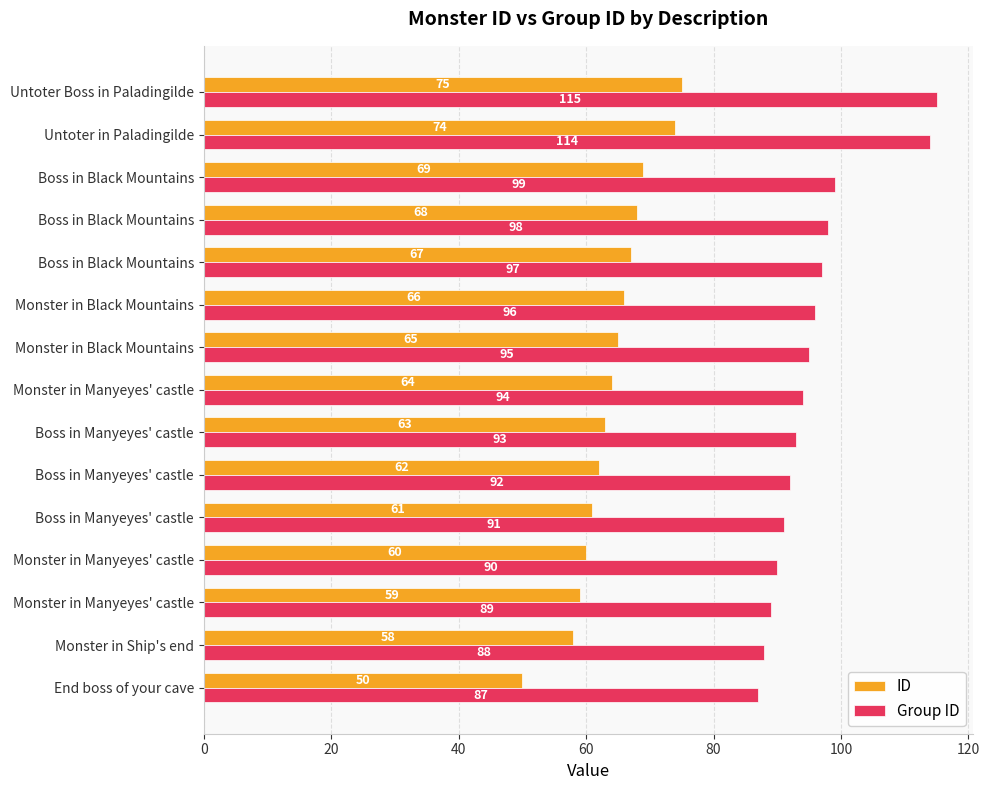

Reading left to right, list all the values displayed in this chart.

ID: 50	58	59	60	61	62	63	64	65	66	67	68	69	74	75
Group ID: 87	88	89	90	91	92	93	94	95	96	97	98	99	114	115